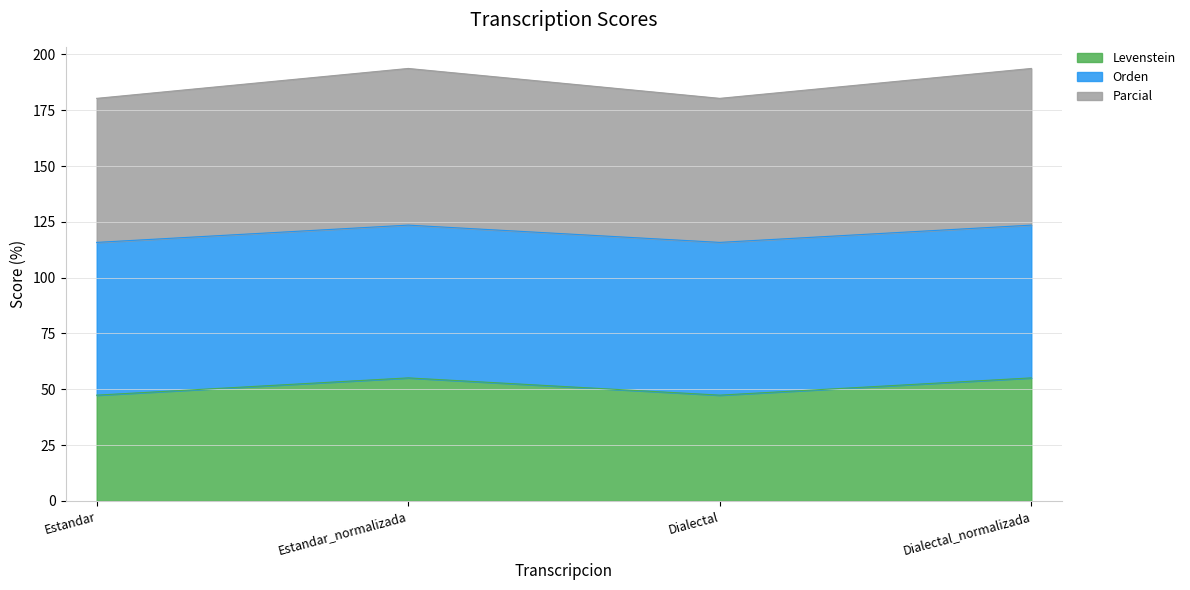

What is the lowest value of the Levenstein series?

47.4